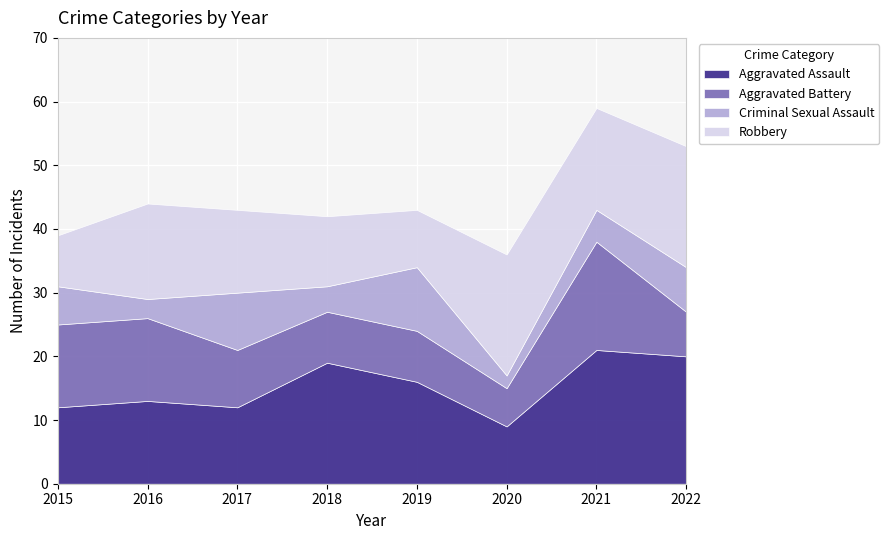

How many data points in Aggravated Assault are above 16?

3